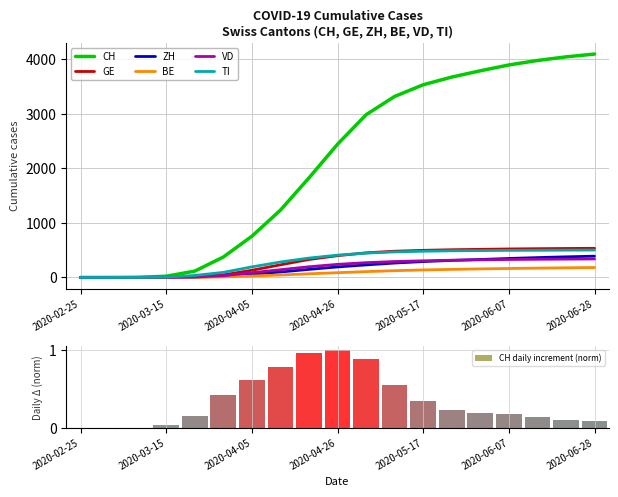

At which category is the sum across all series the highest?

2020-06-28